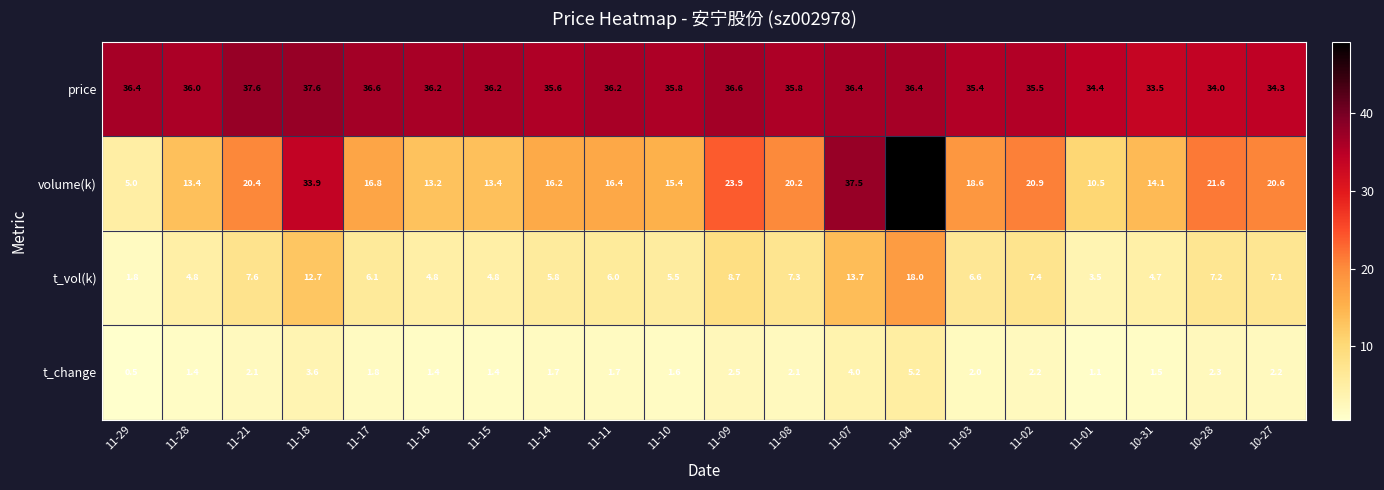

What is the difference between the second highest and minimum values in the volume(k) series?

32.5